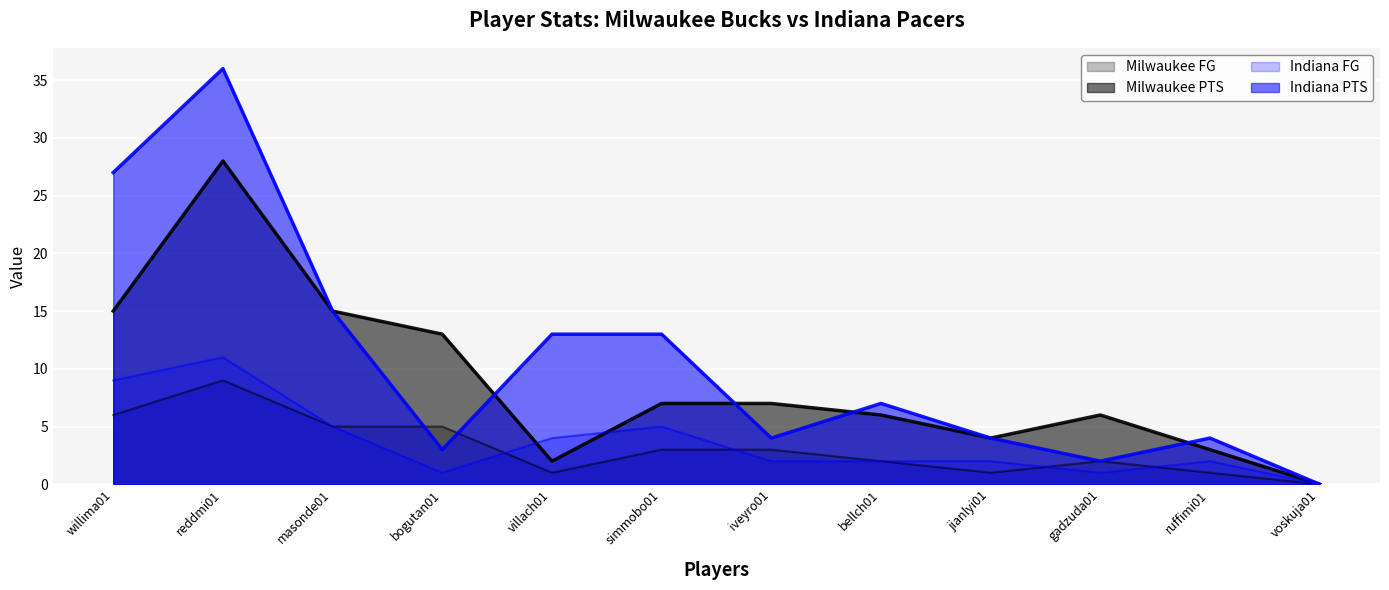

What are all the series names shown in the legend?

Milwaukee FG, Milwaukee PTS, Indiana FG, Indiana PTS